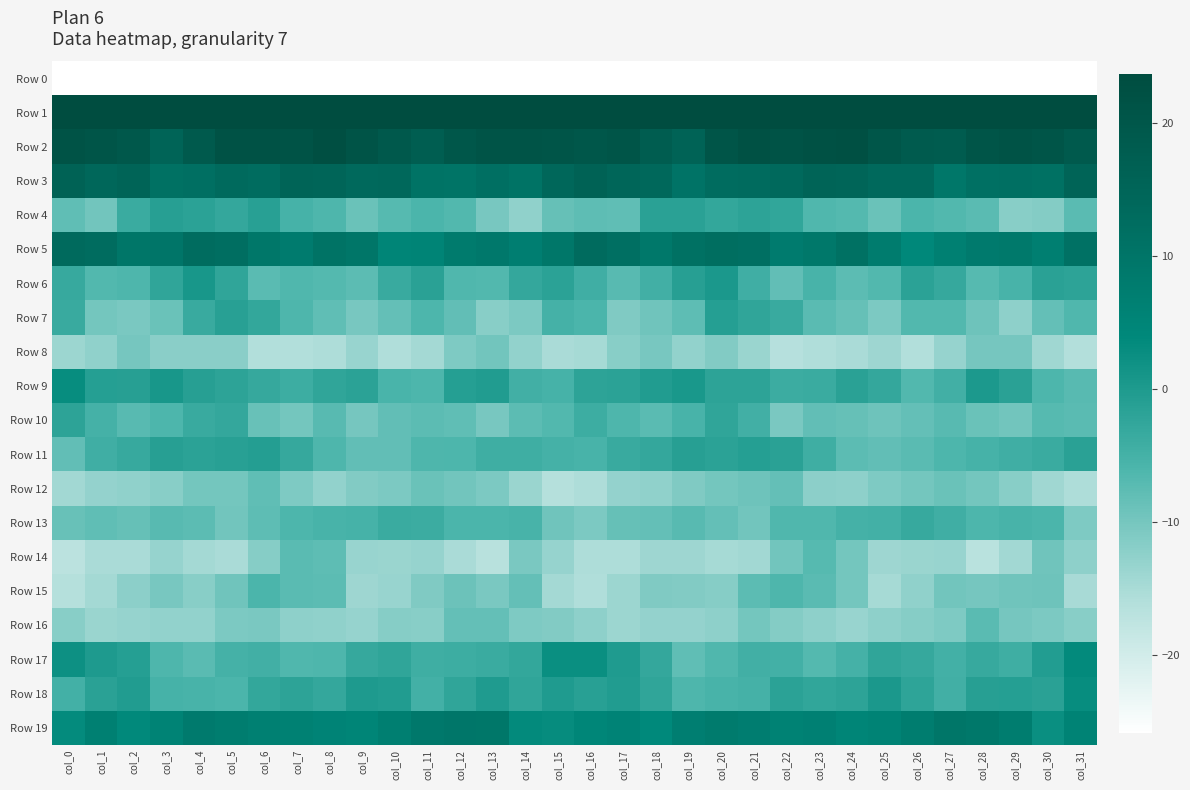

How many distinct data groups are displayed?

20